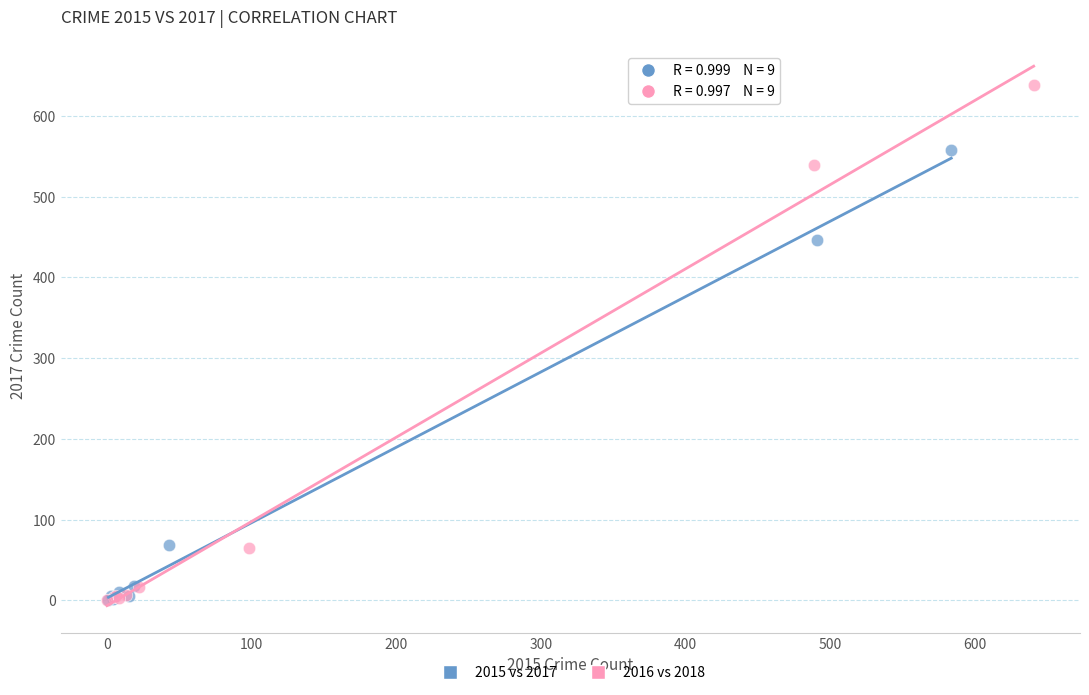

What are all the series names shown in the legend?

2015 vs 2017, 2016 vs 2018